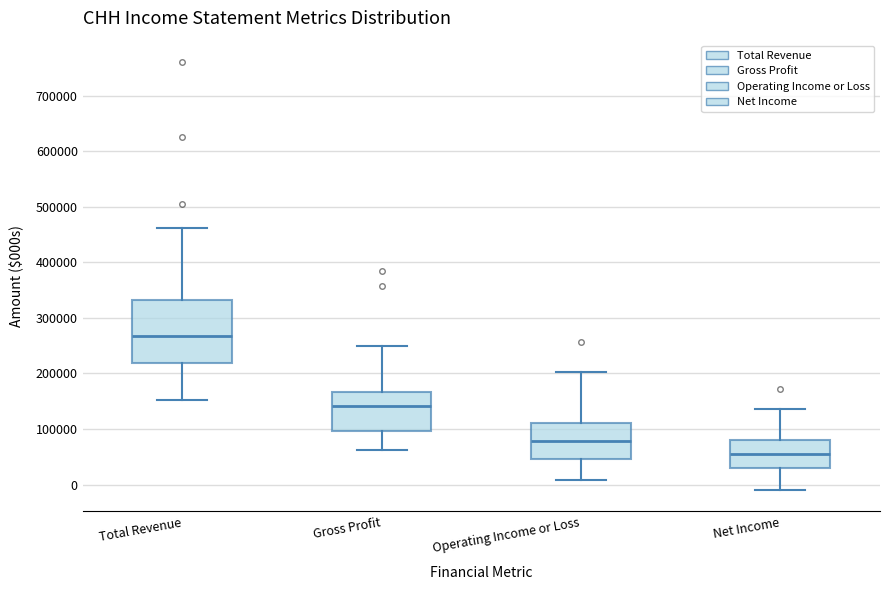

Reading left to right, transcribe this box plot: for each box, give where its median line is, the range the box spans, and where its two whiskers end, as read against the y-axis. The values are not printed on the chart, so give them approximately, as read against the axis.

Total Revenue: median 270000, box 220000 to 330000, whiskers 150000 to 460000
Gross Profit: median 140000, box 100000 to 170000, whiskers 60000 to 250000
Operating Income or Loss: median 80000, box 50000 to 110000, whiskers 10000 to 200000
Net Income: median 60000, box 30000 to 80000, whiskers -10000 to 140000